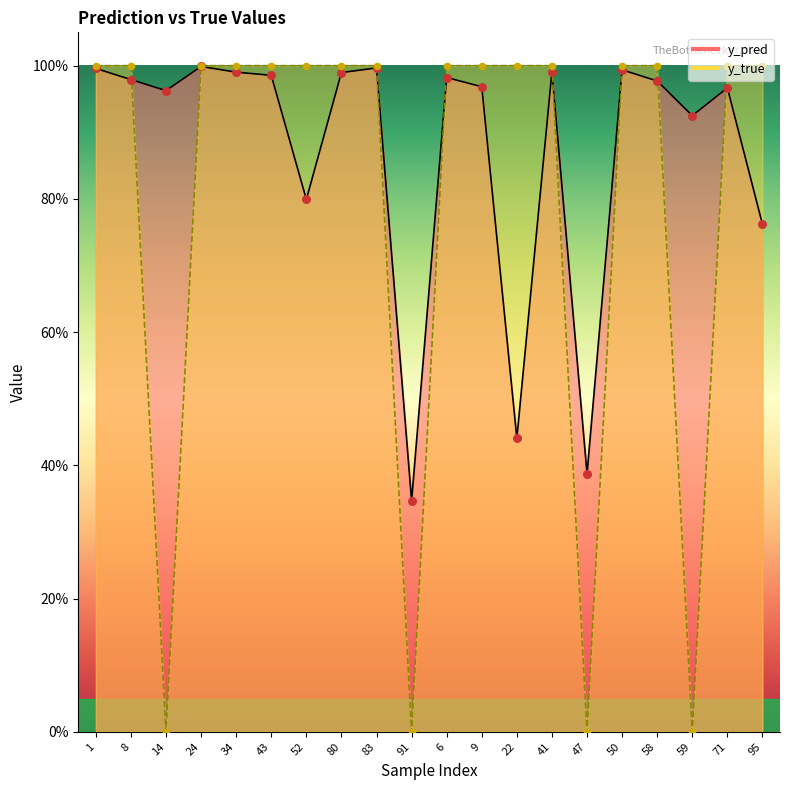

Which series has the largest total across all categories?

y_pred